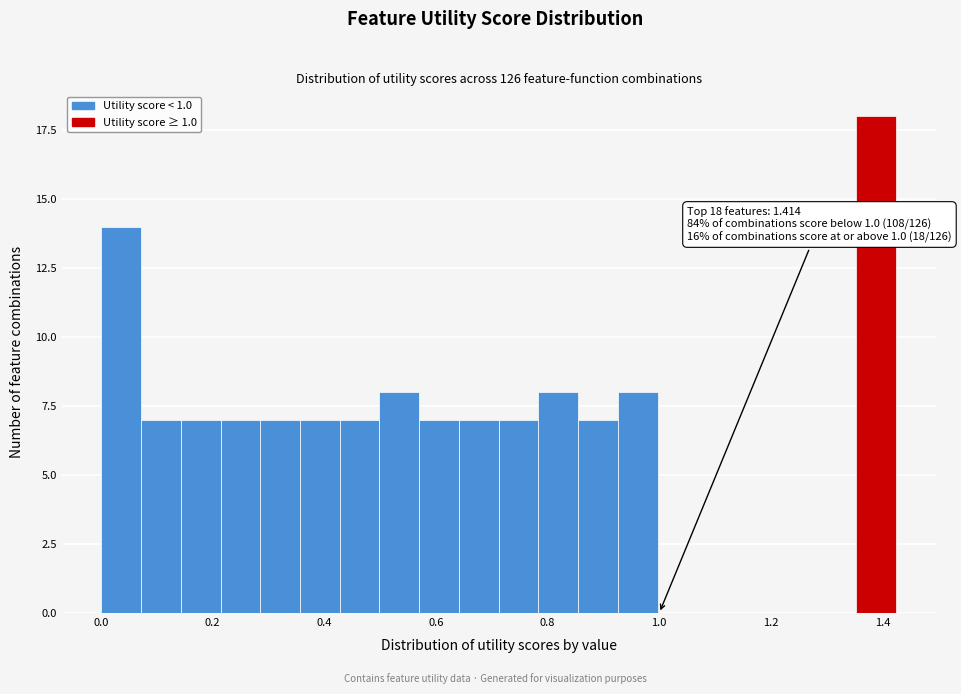

Around what value on the x-axis is the tallest bar? Give the approximate position of its centre, as read against the axis.

1.38